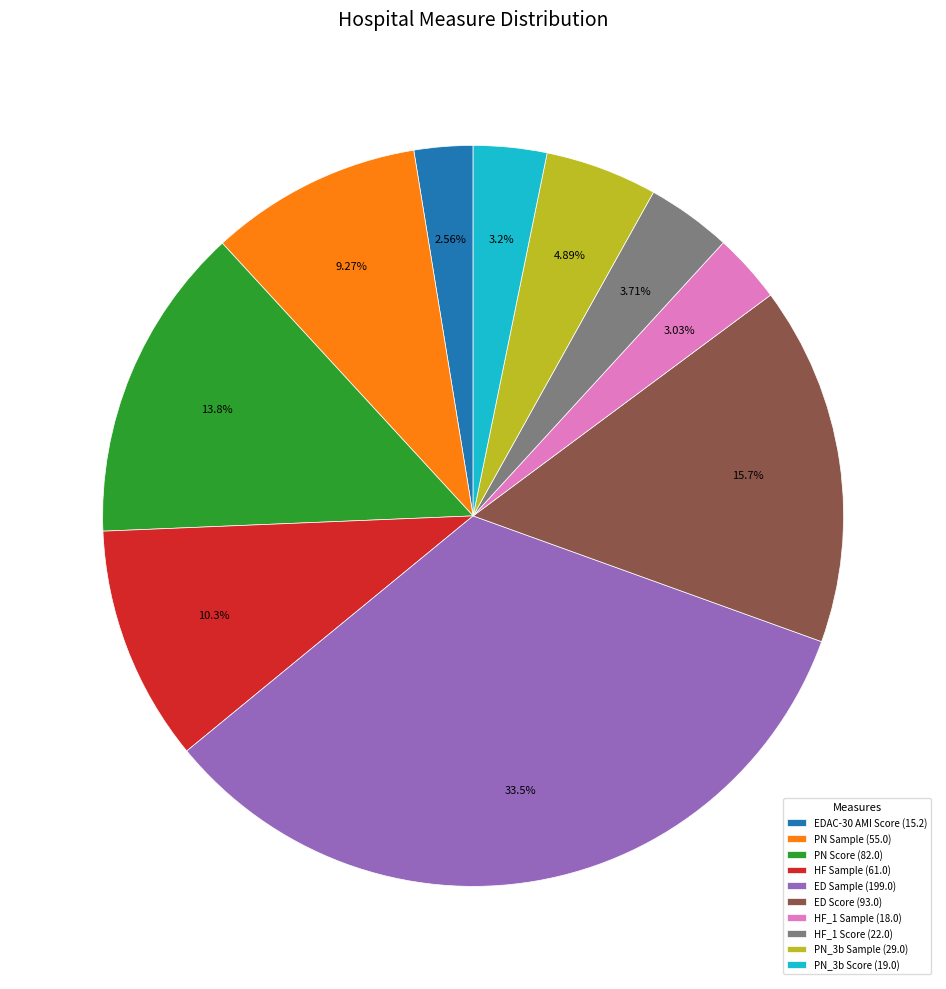

Is there any slice that represents more than half of the pie?

No